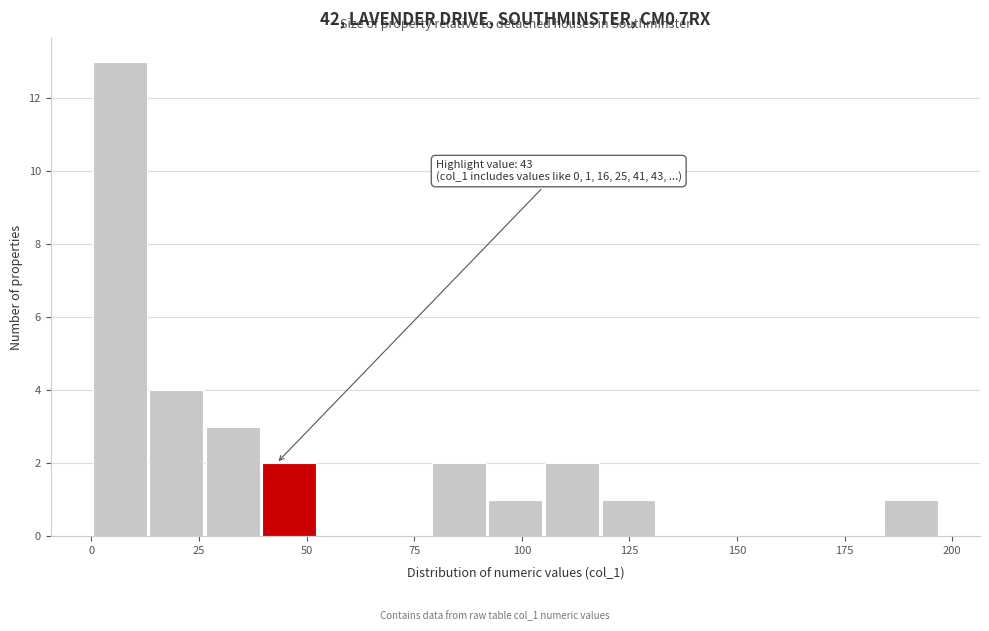

Around what value on the x-axis is the tallest bar? Give the approximate position of its centre, as read against the axis.

5